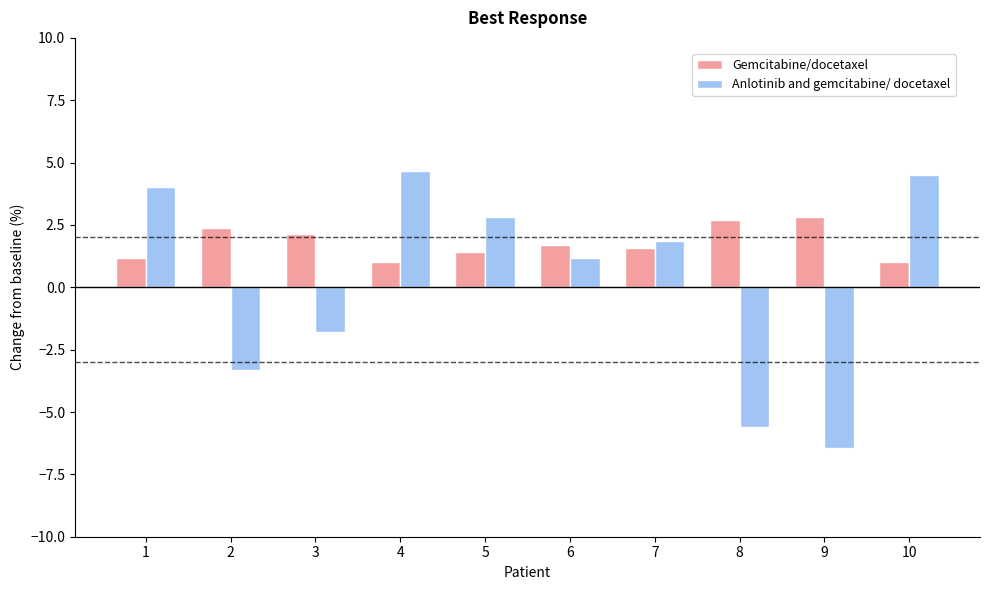

Is the value of Gemcitabine/docetaxel at 10 greater than the value of Anlotinib and gemcitabine/ docetaxel at 5?

No